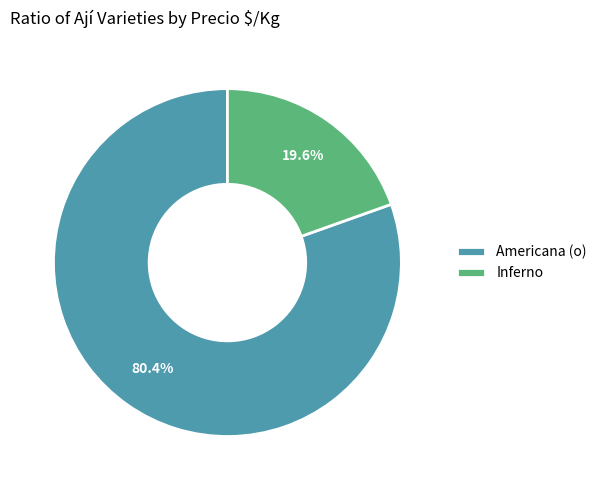

Does any single category account for the majority?

Yes